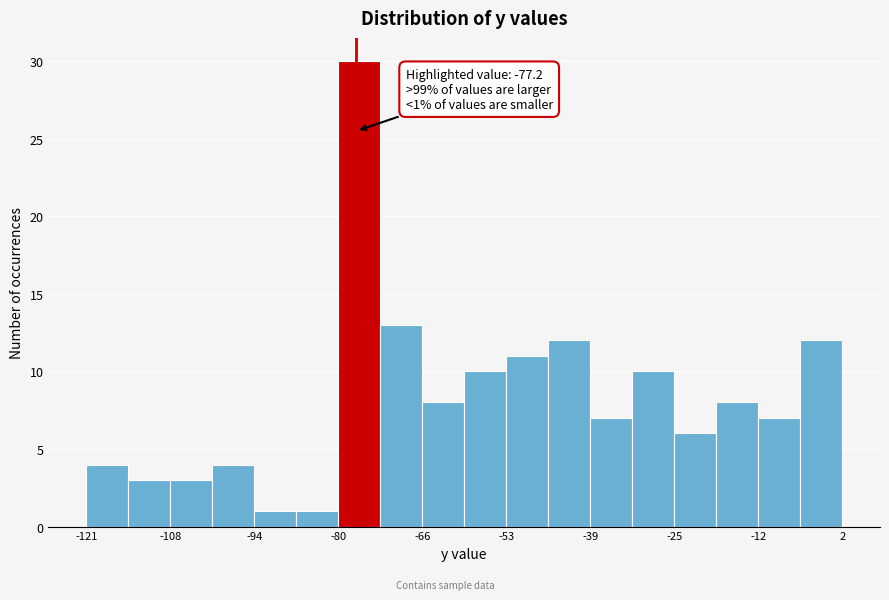

Read against the x-axis, roughly where is the centre of the tallest bar?

-76